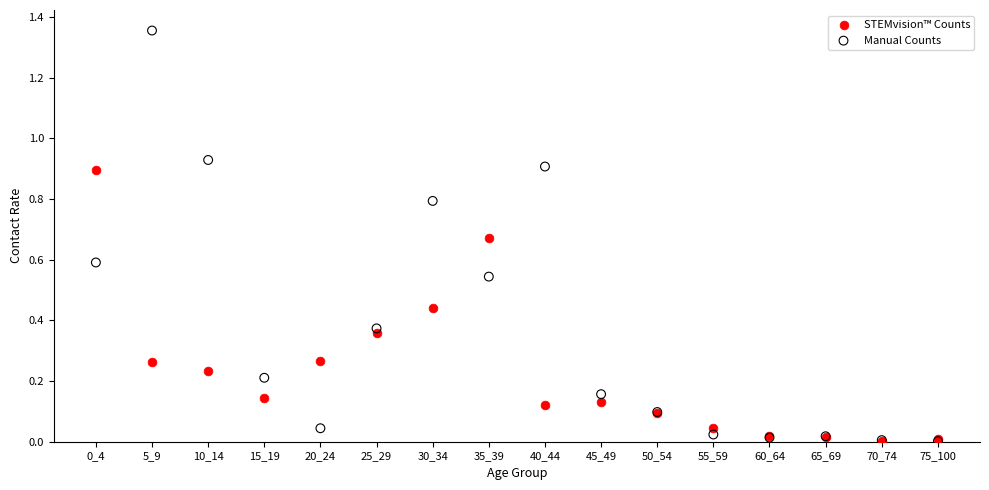

What are all the series names shown in the legend?

STEMvision™ Counts, Manual Counts